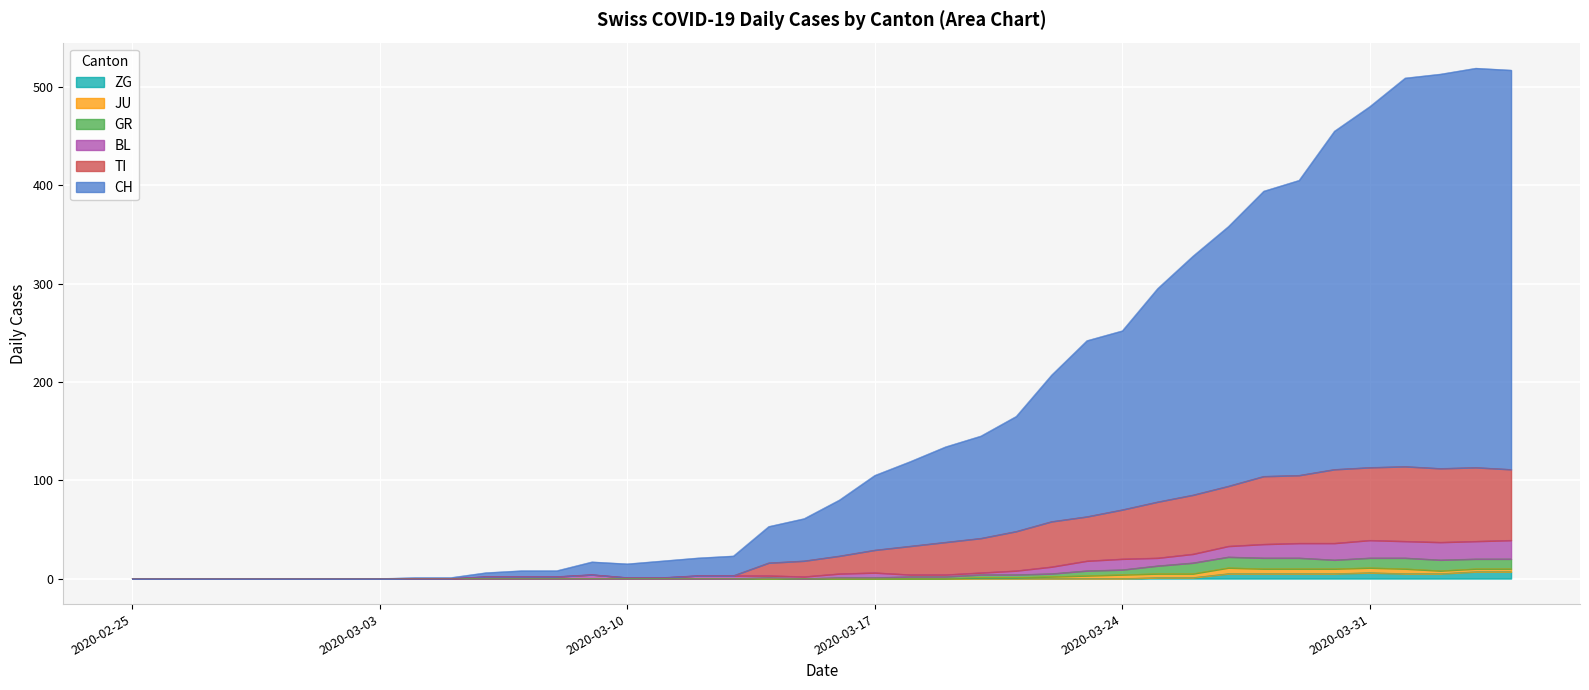

Between 2020-02-27 and 2020-03-24, which series saw the biggest shift?

CH